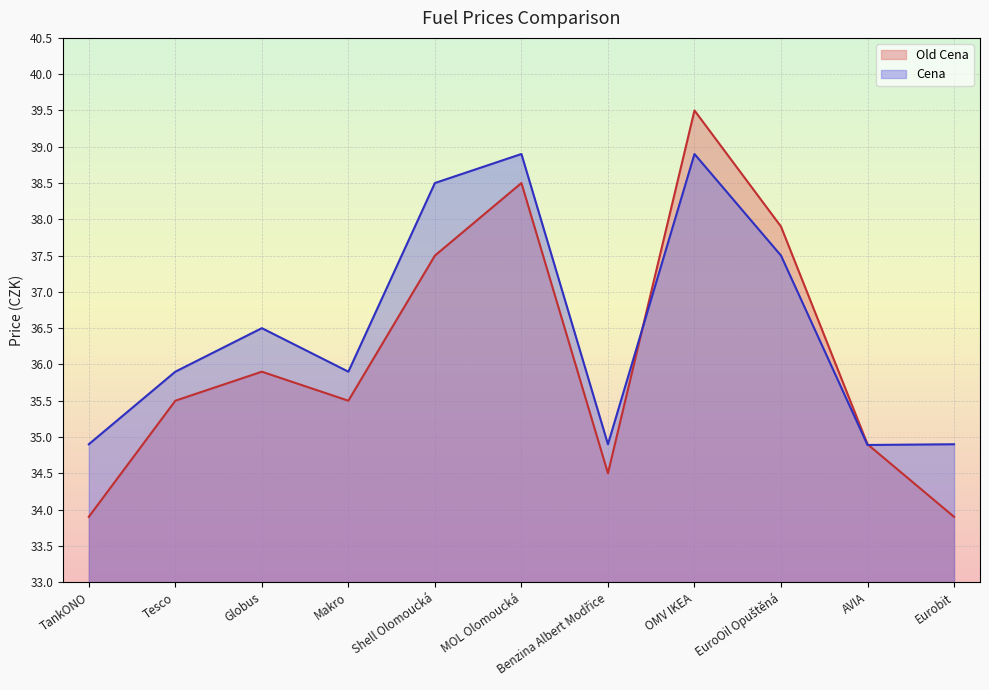

Where do Old Cena and Cena first cross each other?

Benzina Albert Modřice and OMV IKEA